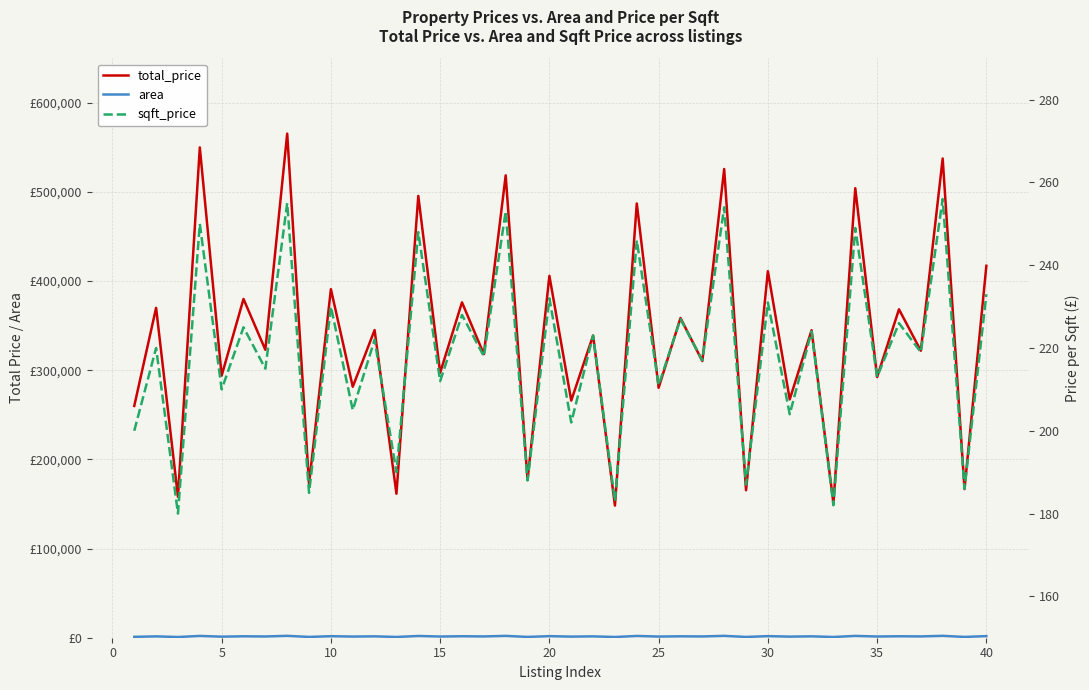

What is the smallest value displayed?

180